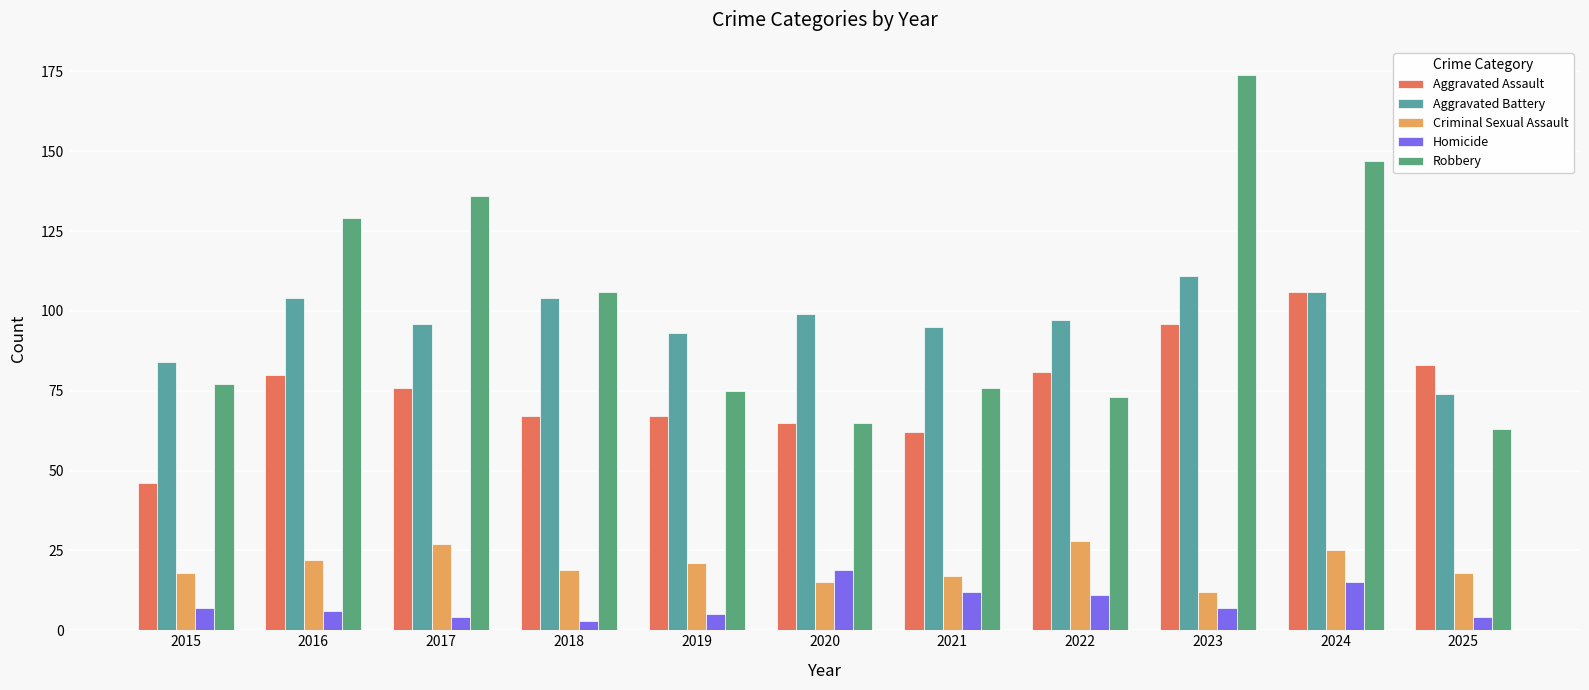

Which category has the highest value across all series?

2023